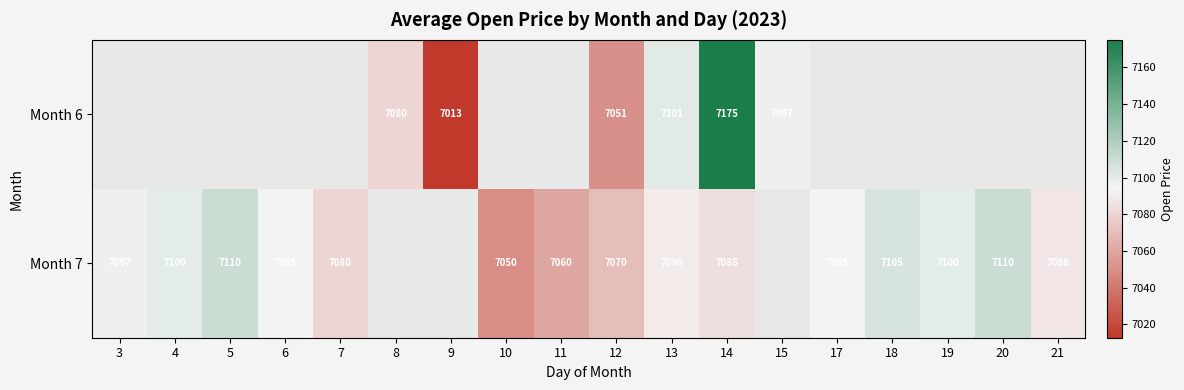

What is the difference between the maximum and minimum values in the Month 7 series?

60.0